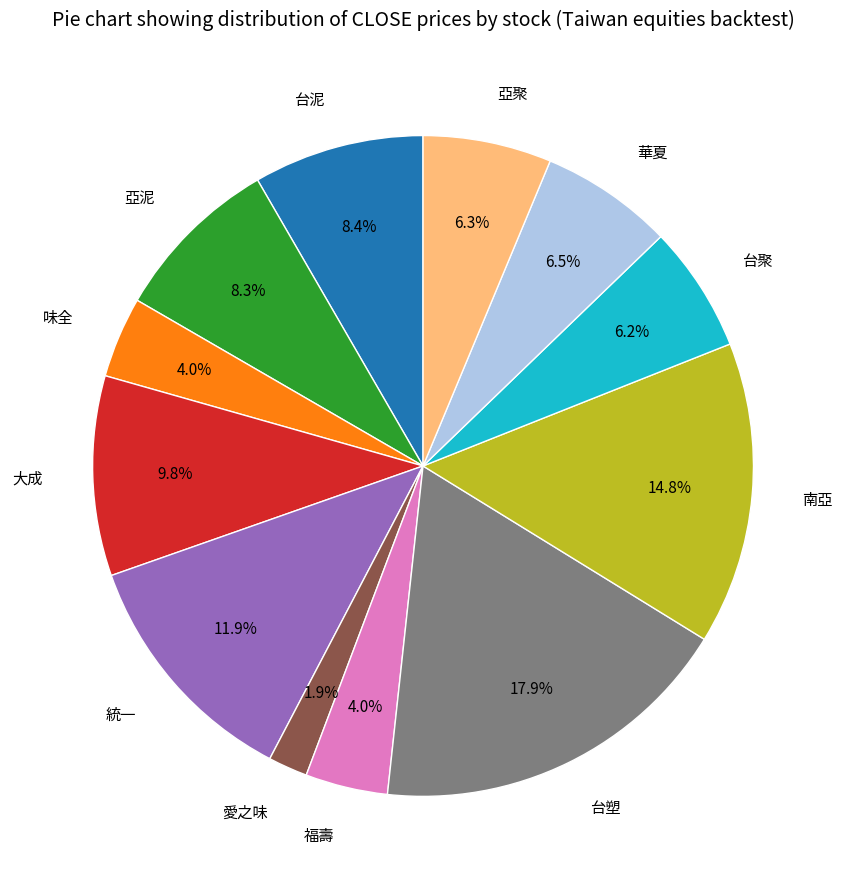

To the nearest percent, what is the average slice percentage?

8%